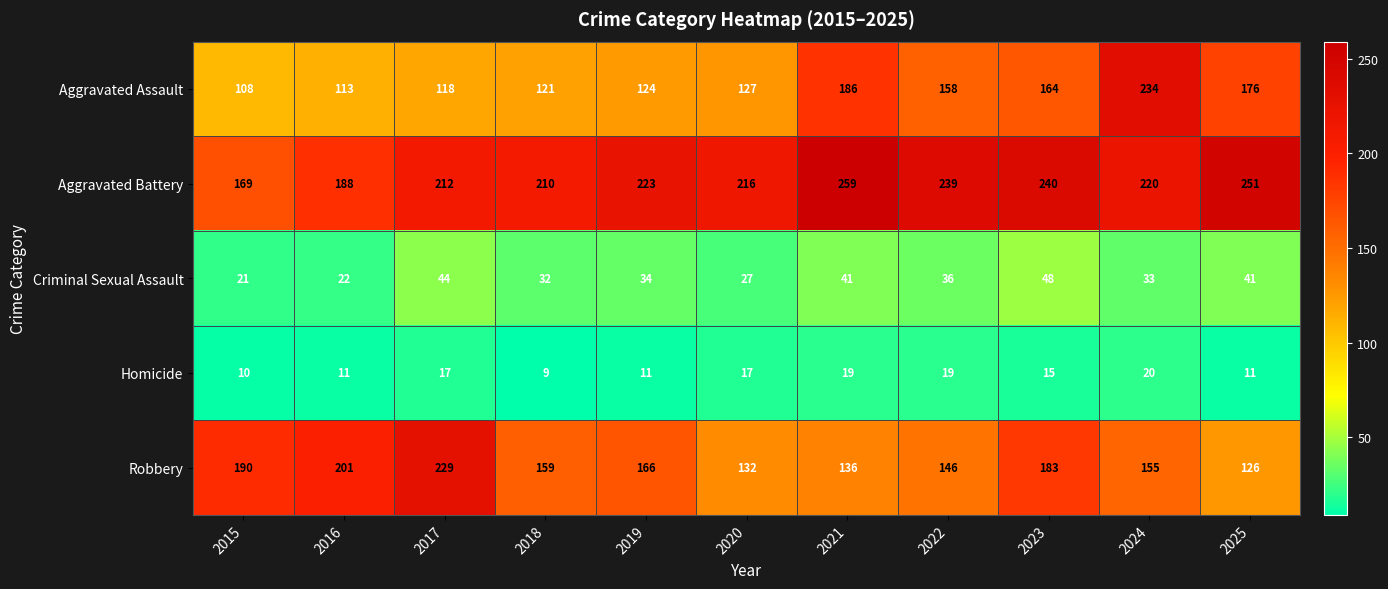

Rank the series at 2017 from lowest to highest value.

Homicide, Criminal Sexual Assault, Aggravated Assault, Aggravated Battery, Robbery